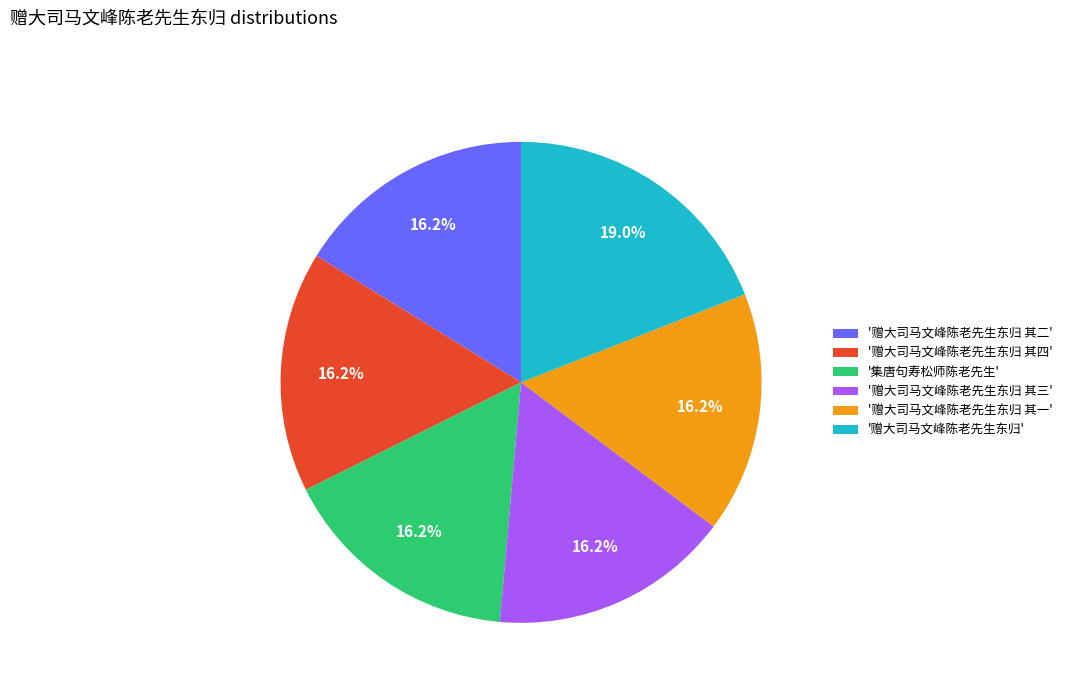

To the nearest percent, what is the difference between the largest and smallest slice percentages?

3%